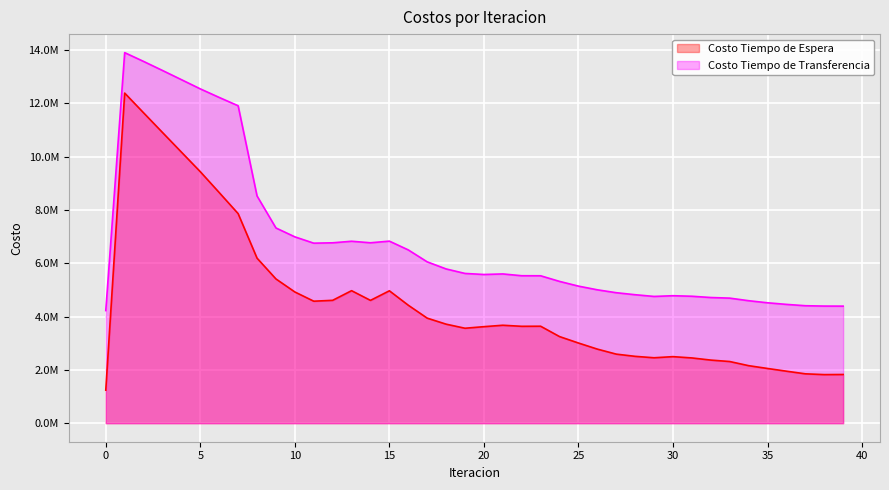

Where is Costo Tiempo de Espera nearest to the value 6813473?

8